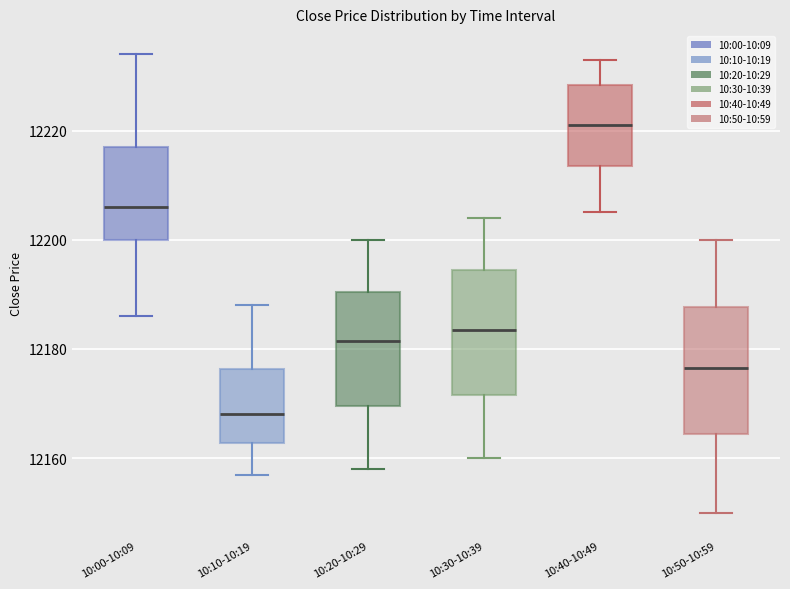

Where does the upper whisker of the box for 10:40-10:49 end on the y-axis? The values are not printed on the chart, so give them approximately, as read against the axis.

12234